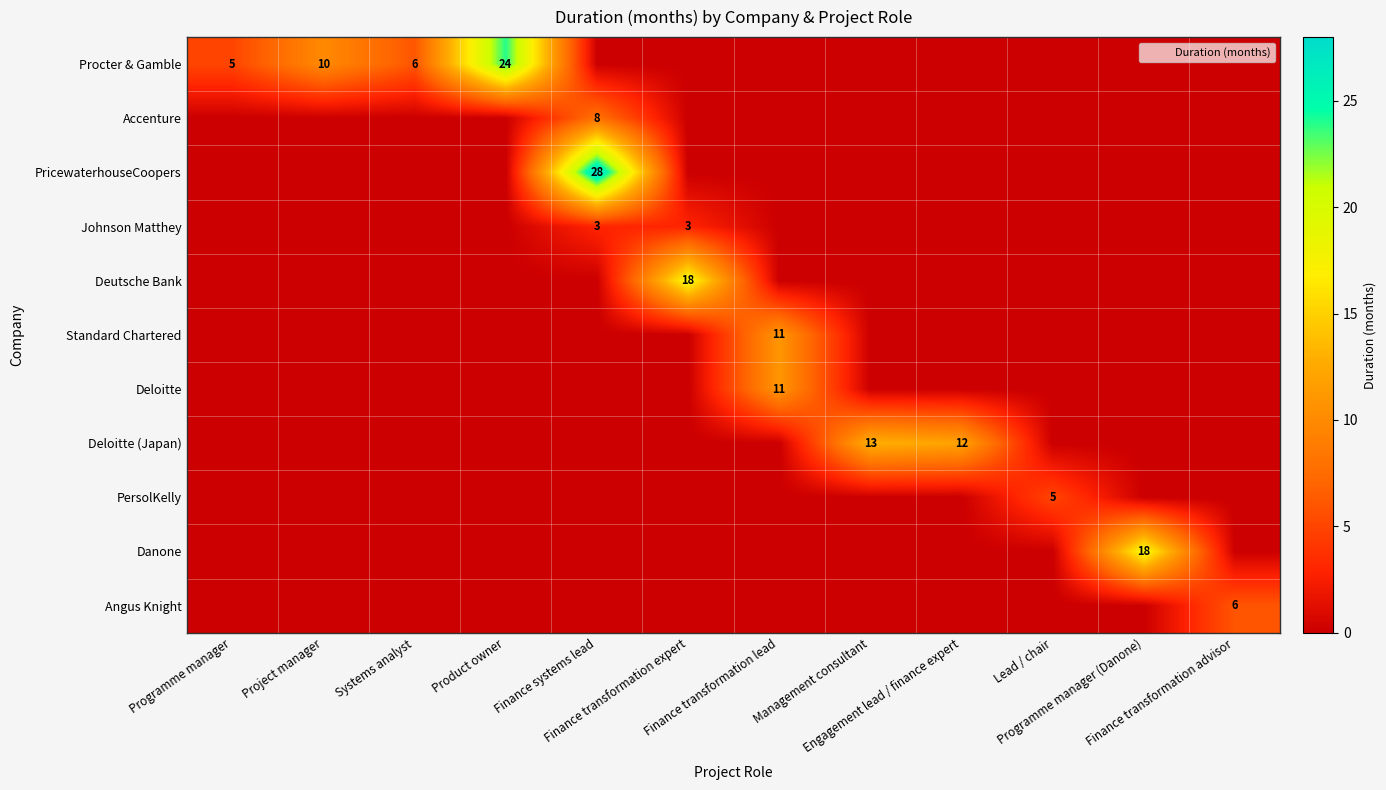

How many values in PricewaterhouseCoopers are above zero?

1